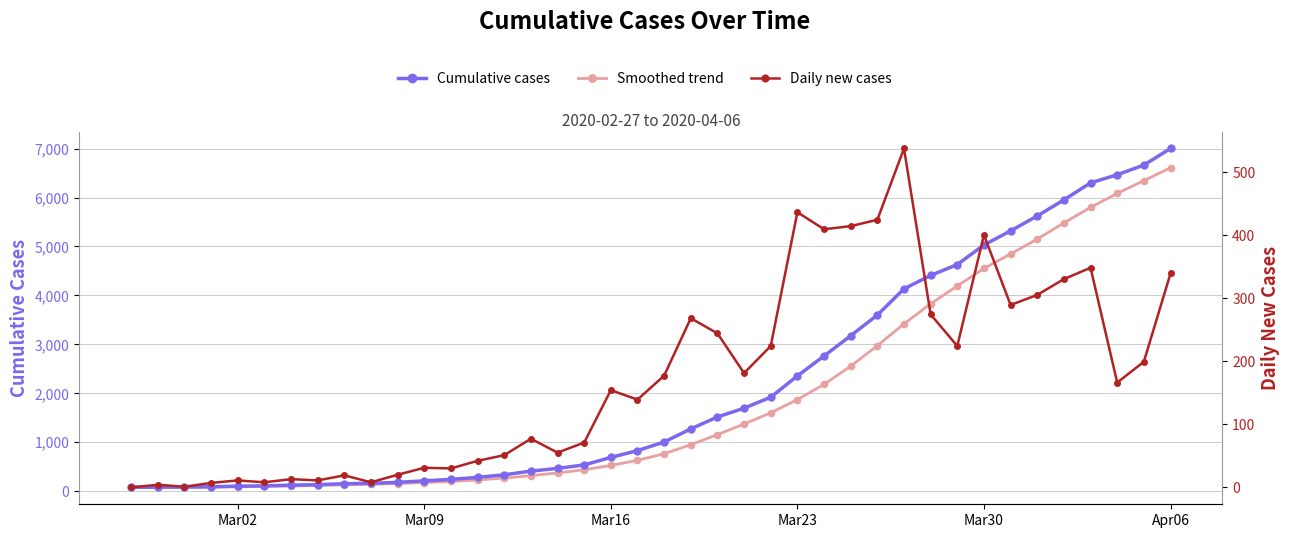

Which series has the widest spread of values?

Cumulative cases